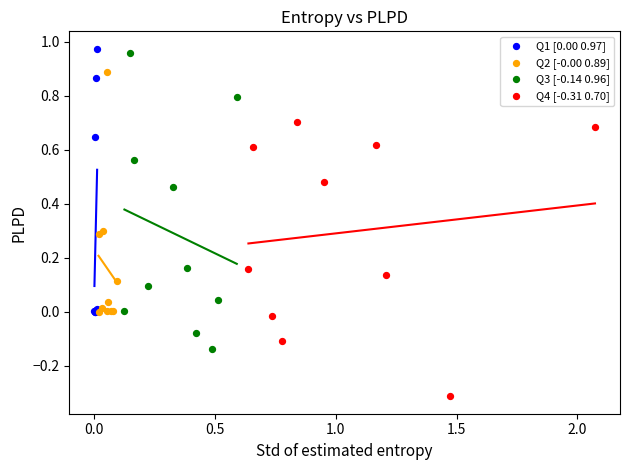

What are all the series names shown in the legend?

Q1 [0.00 0.97], Q2 [-0.00 0.89], Q3 [-0.14 0.96], Q4 [-0.31 0.70]